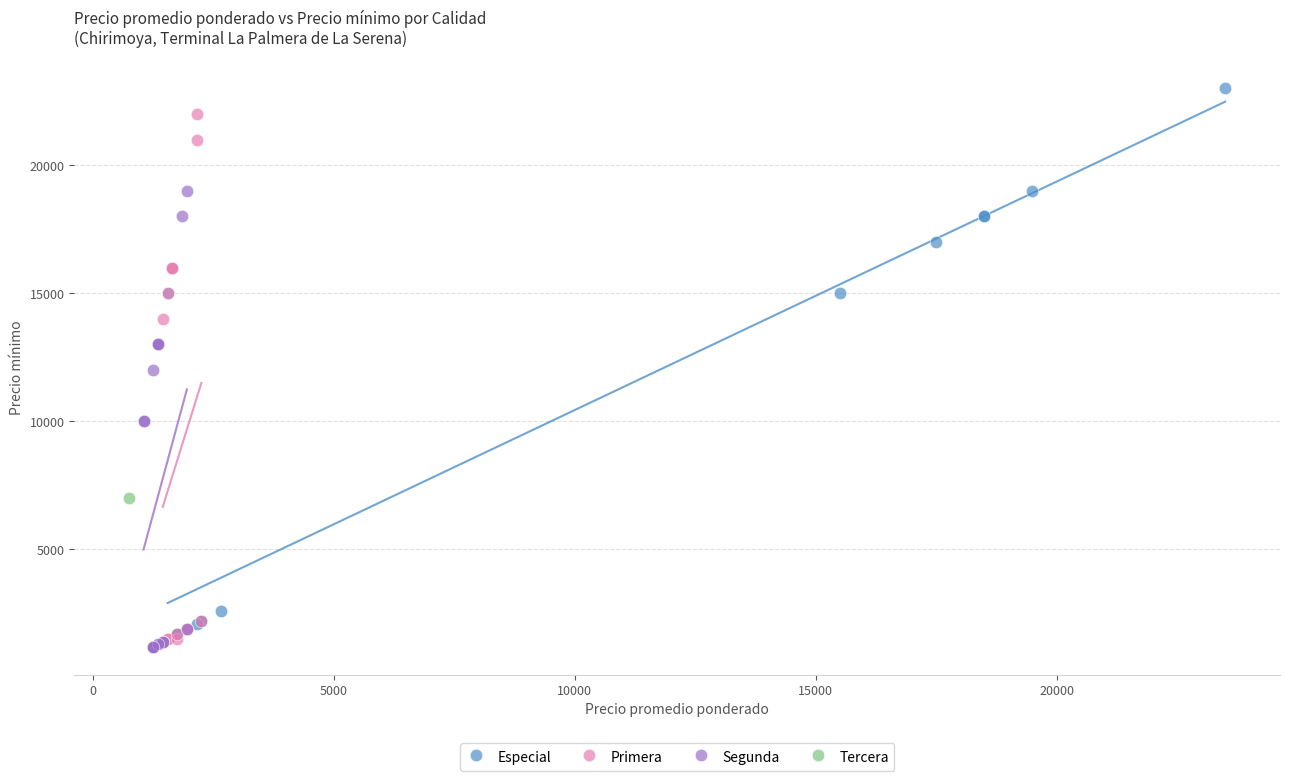

What are all the series names shown in the legend?

Especial, Primera, Segunda, Tercera